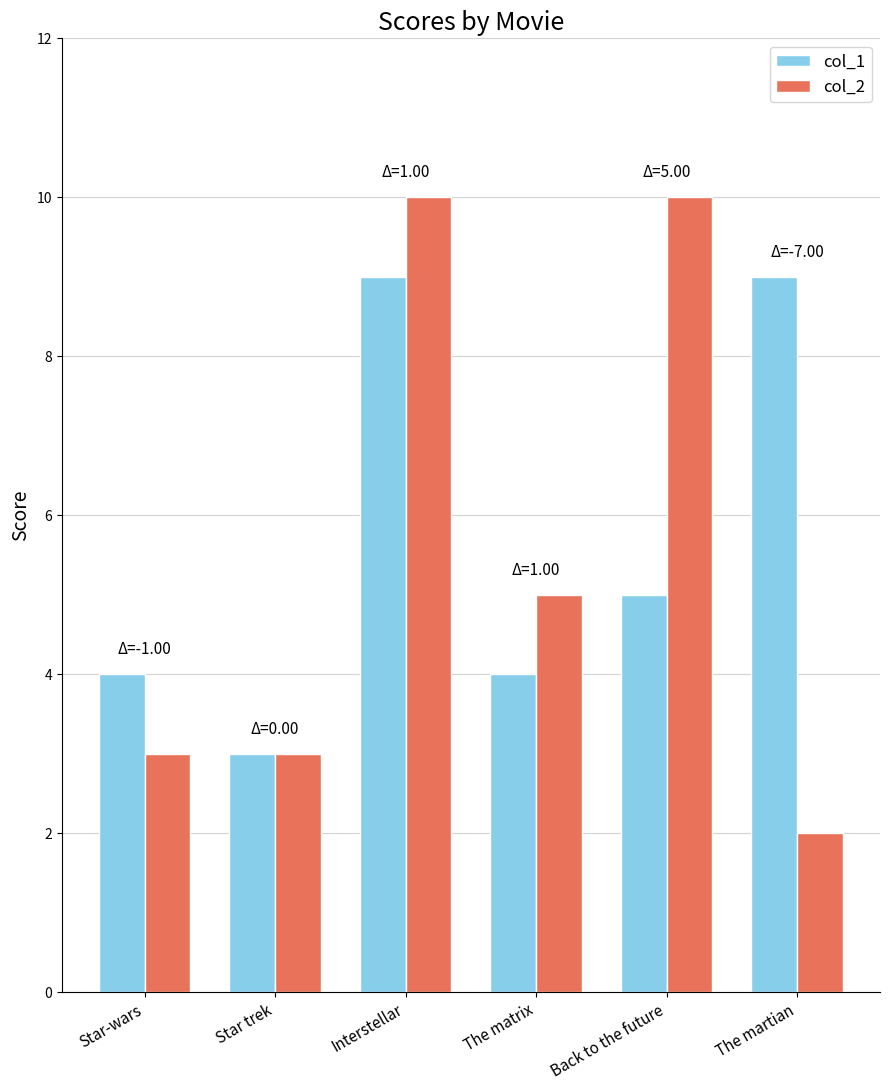

List the series in order of their peak value, lowest first.

col_1, col_2